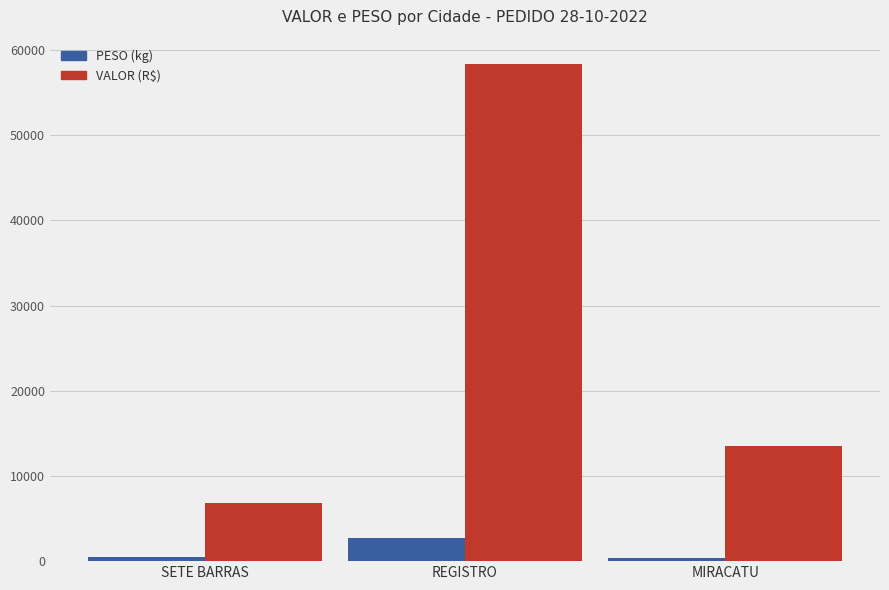

Count the number of data series in this chart.

2